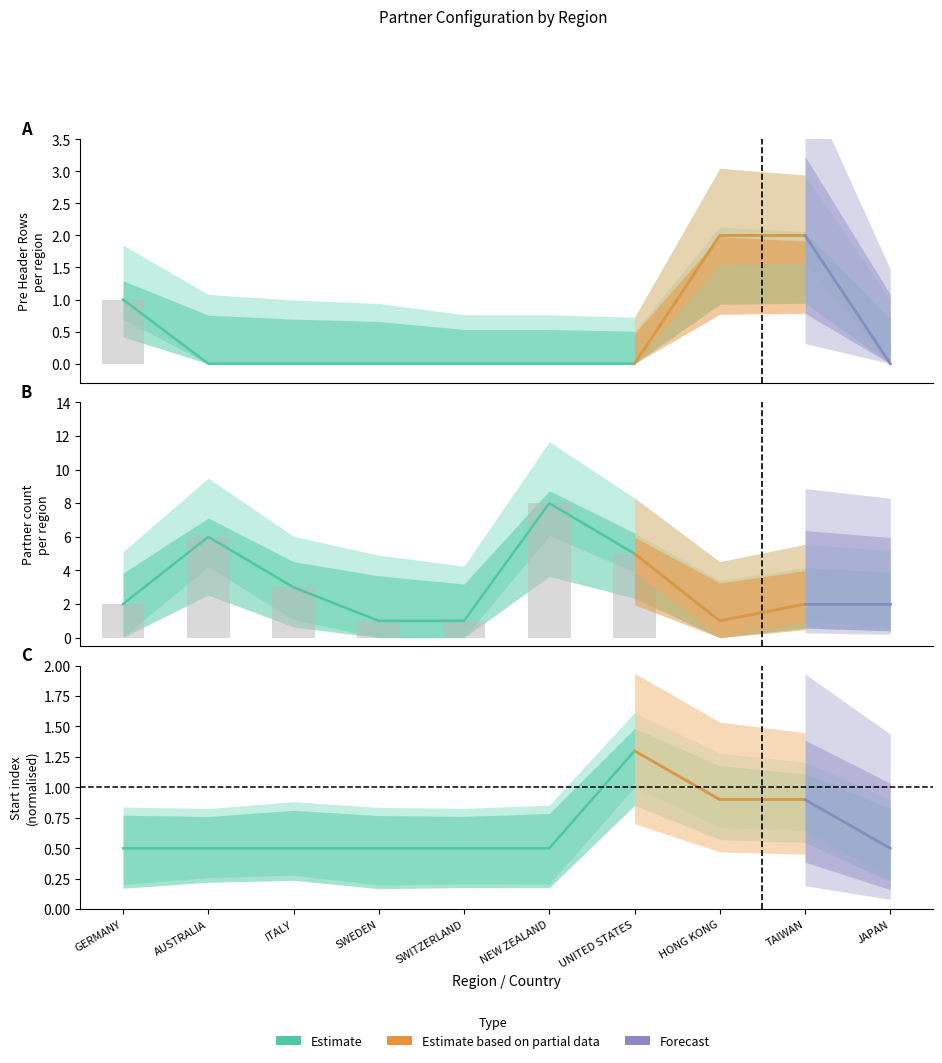

What position from the left is SWEDEN?

4